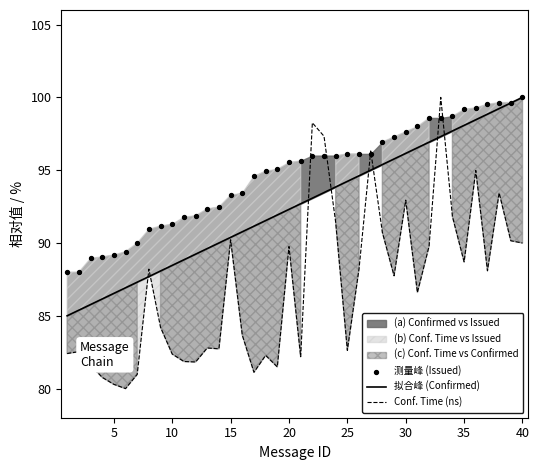

At how many categories does at least one series exceed 87?

40